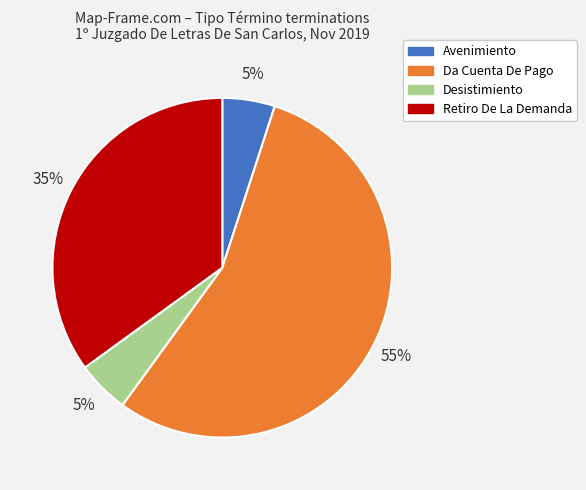

How many slices are in this pie chart?

4